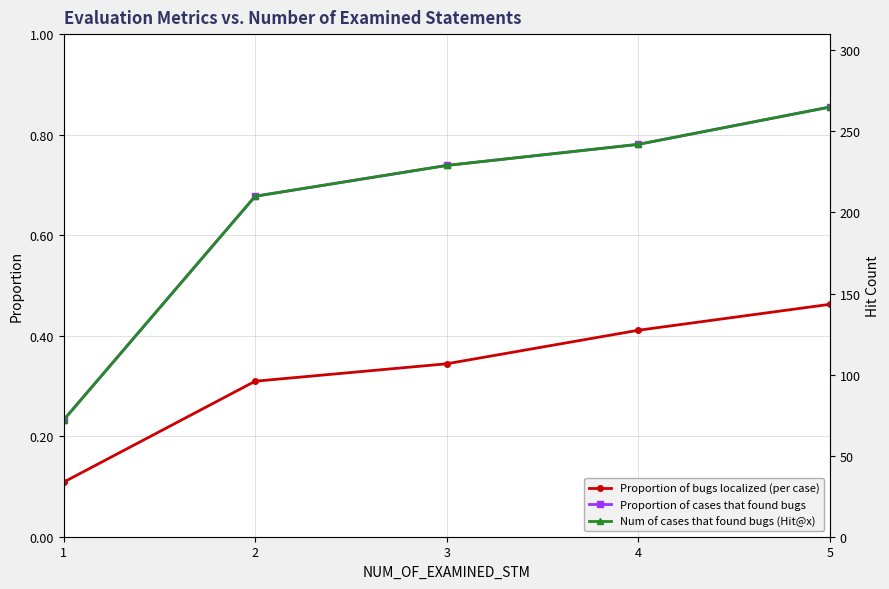

What is the difference between the maximum and minimum values in the Num of cases that found bugs (Hit@x) series?

193.0